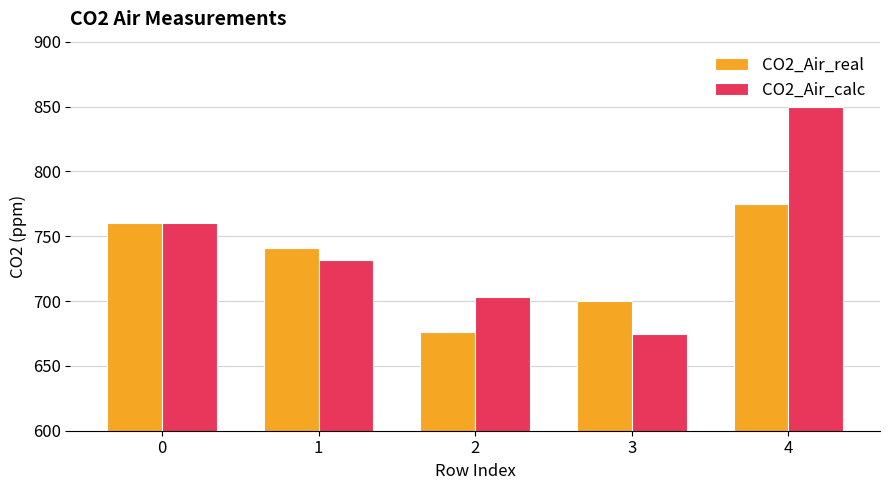

Where is CO2_Air_real nearest to the value 725?

1